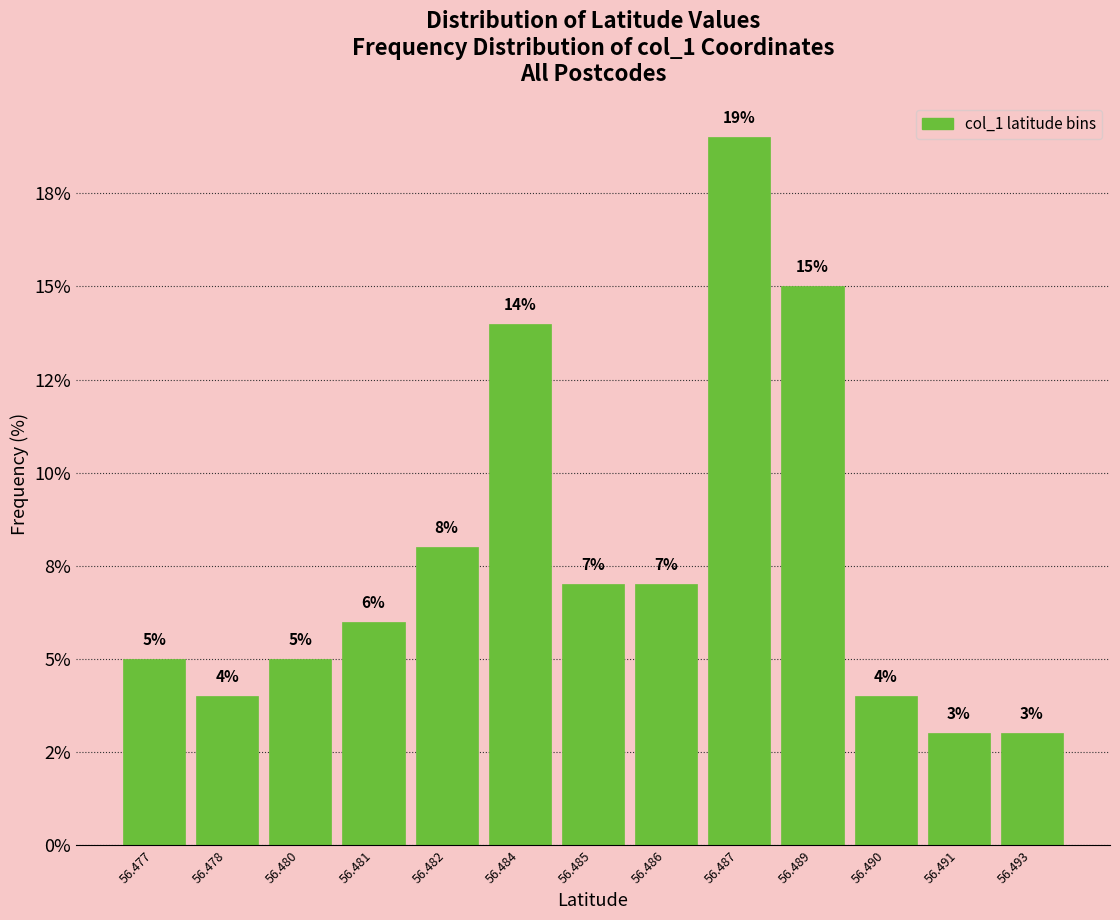

Are the bars horizontal?

No